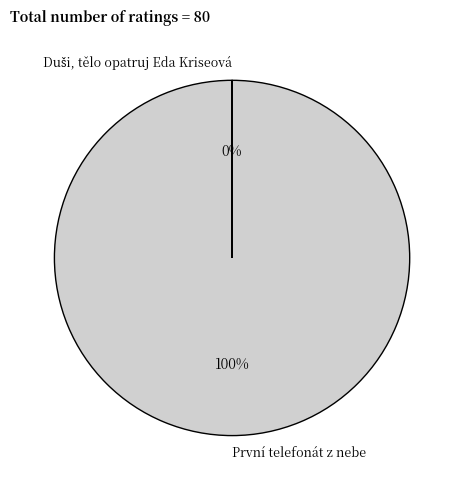

Does První telefonát z nebe account for over 50% of the chart?

Yes